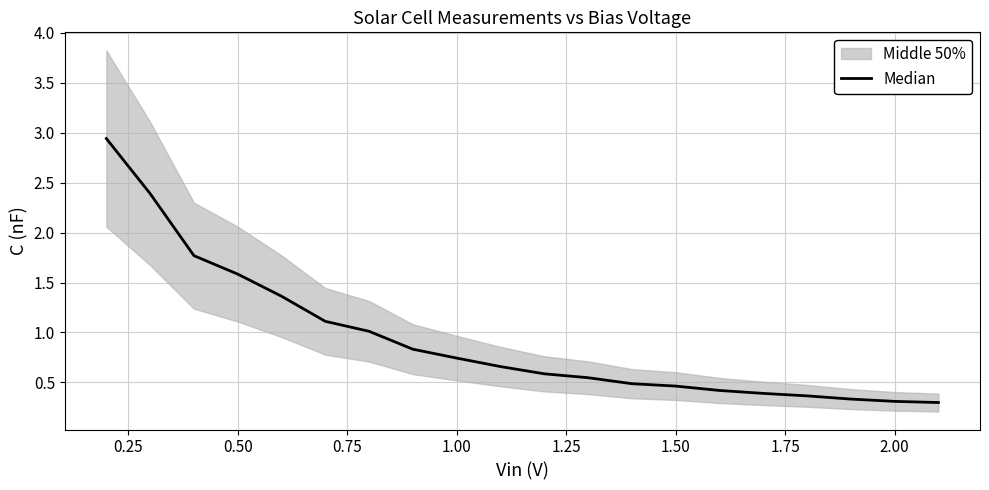

How many lines are shown in the chart?

1